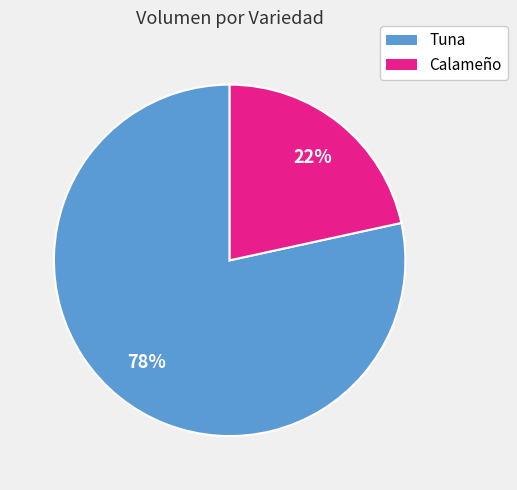

To the nearest percent, what is the average slice percentage?

50%